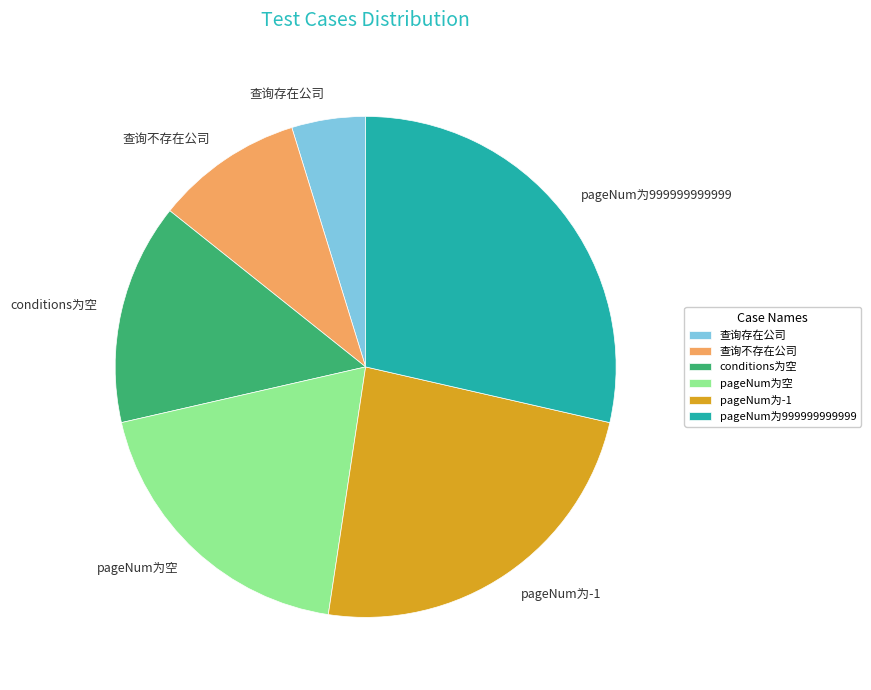

How many slices are in this pie chart?

6